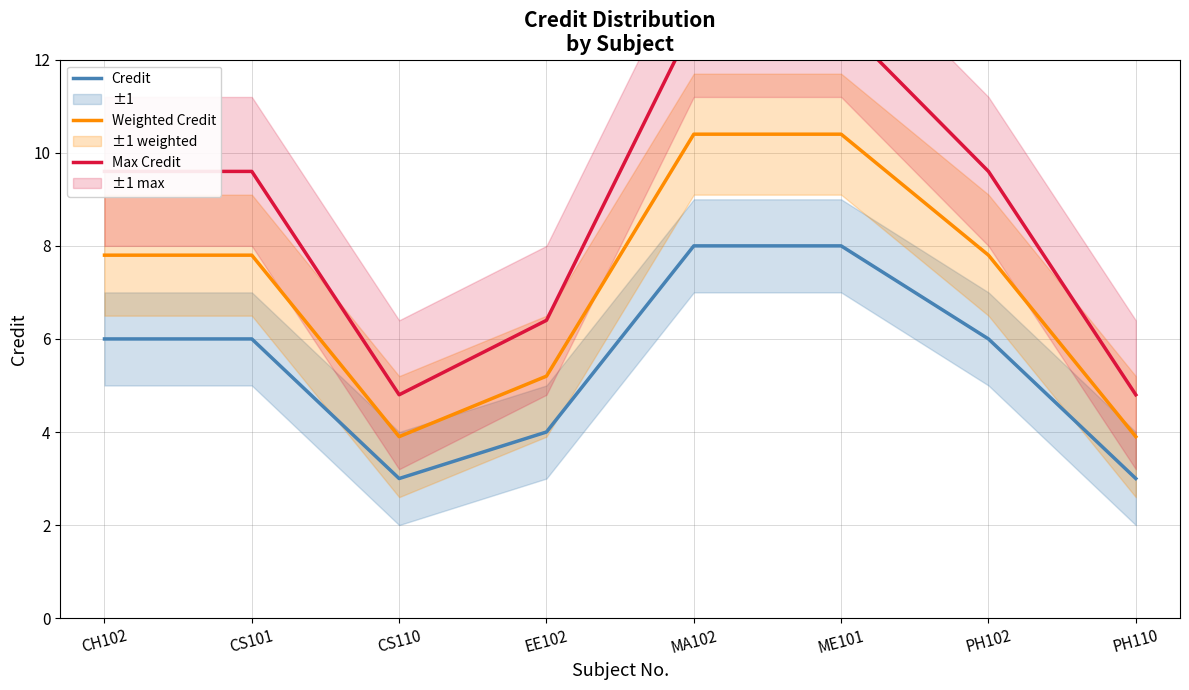

What is the spread (max minus min) of values at CS101?

3.6